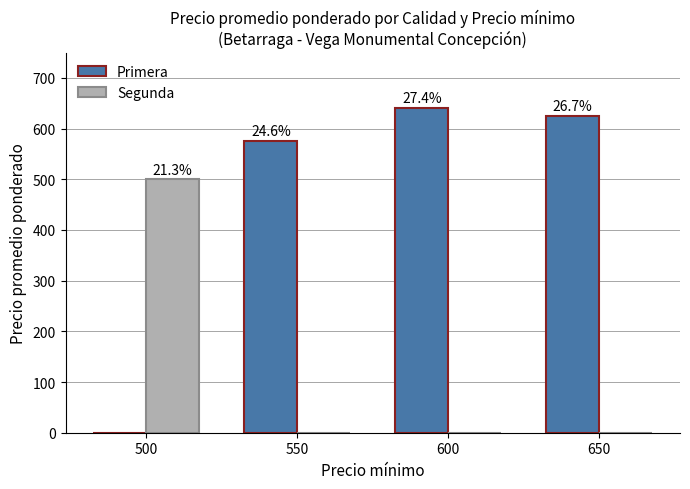

At which label is Primera closest to 320?

550